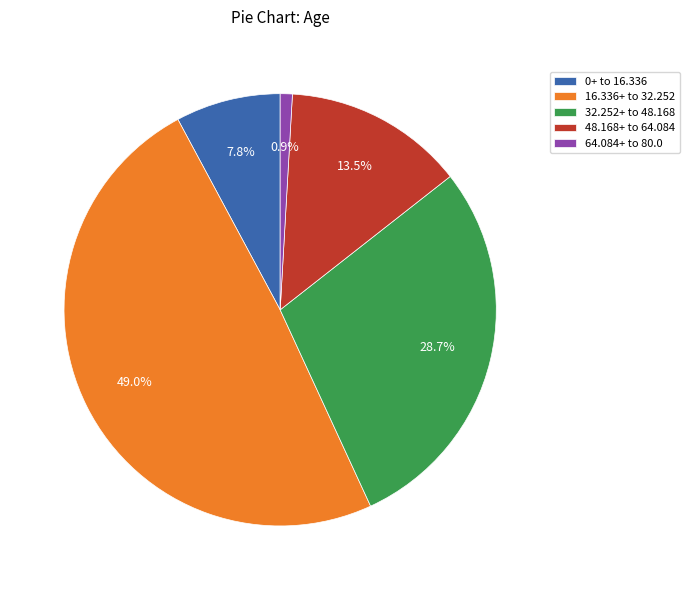

What percentage is NOT represented by 0+ to 16.336?

92.2%